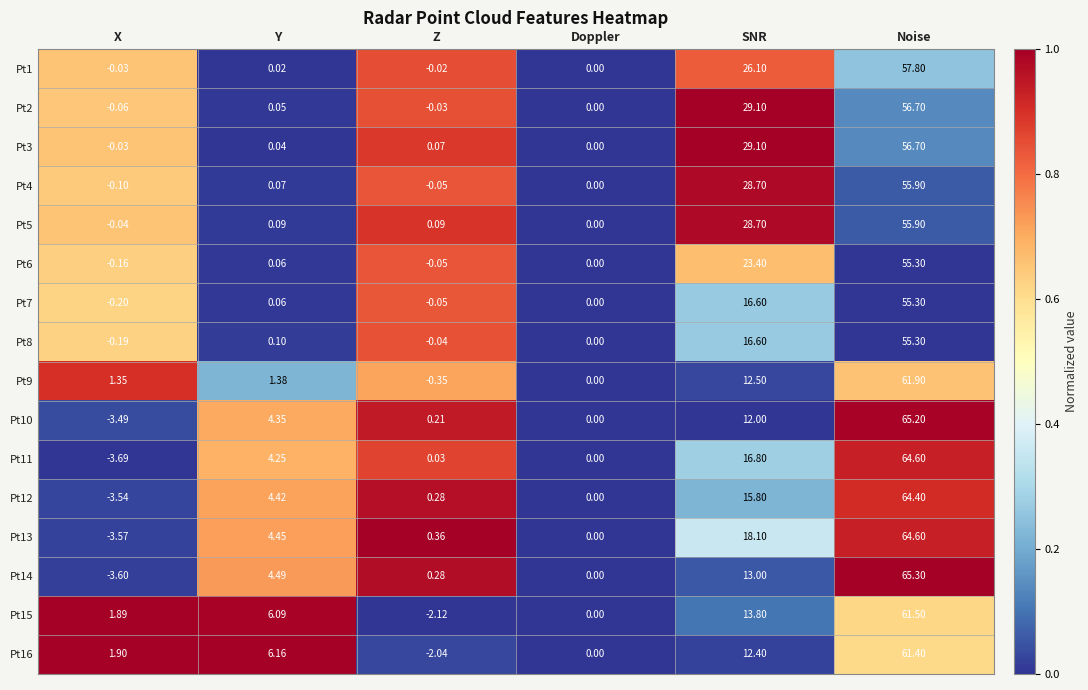

What is the total value across all series at SNR?

312.7